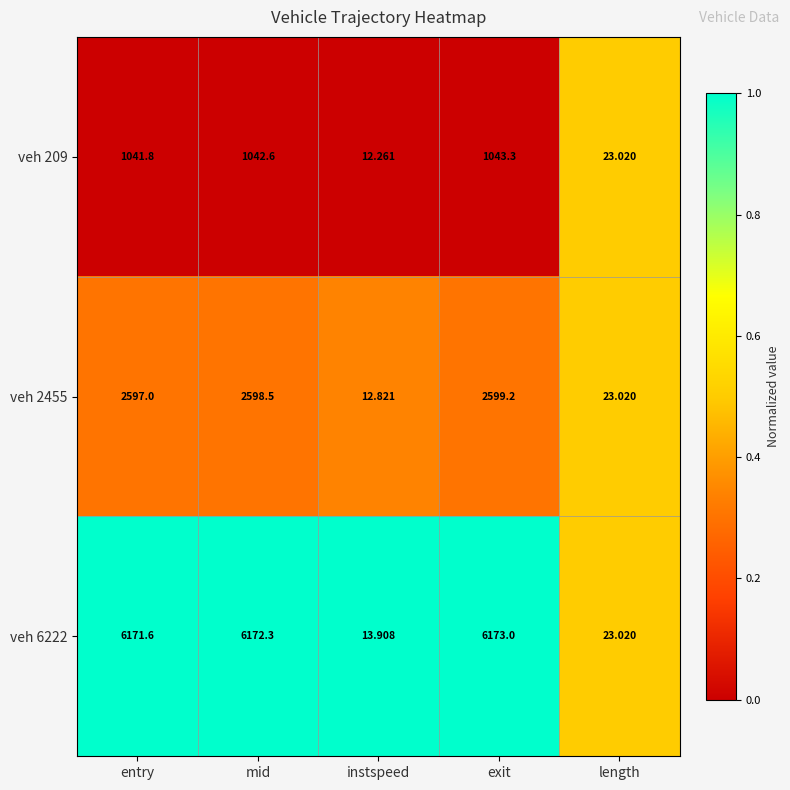

Between instspeed and exit, which series saw the biggest shift?

veh 6222